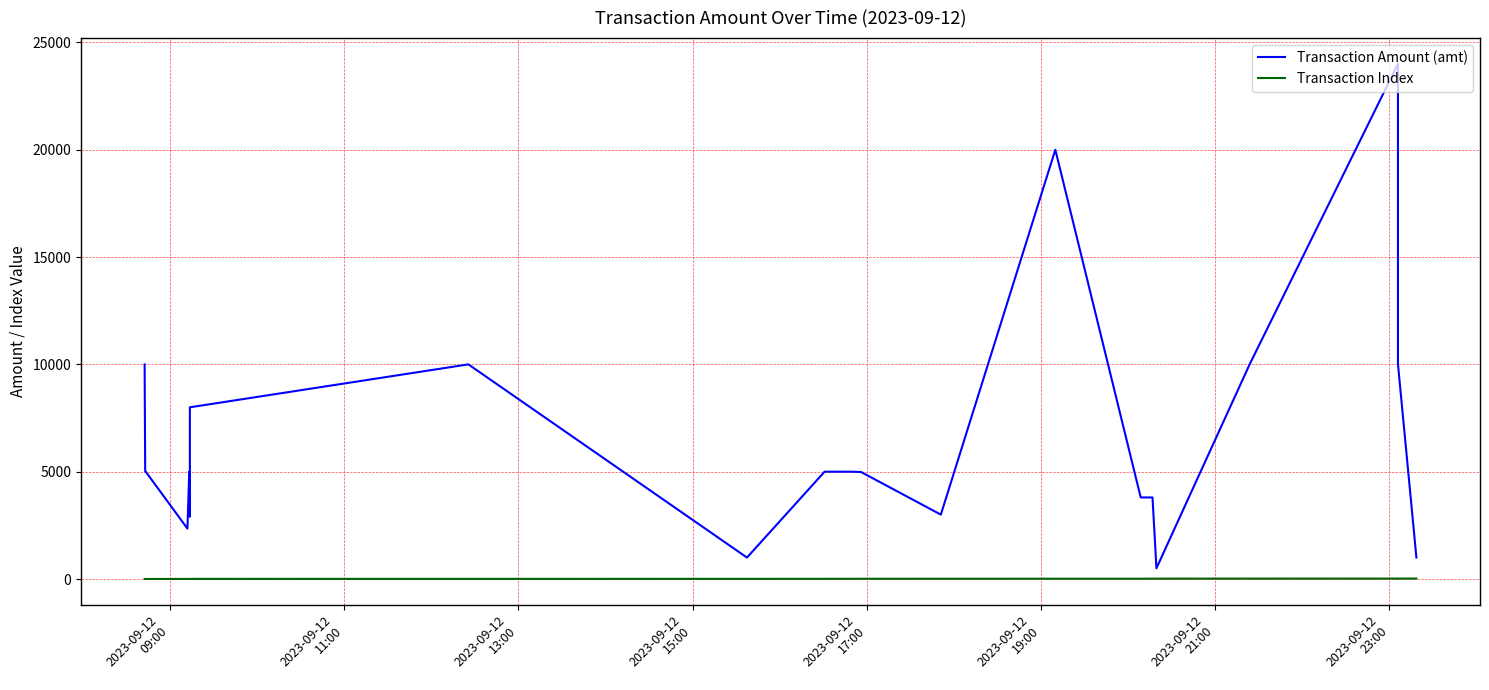

How many data points does each series have?

23